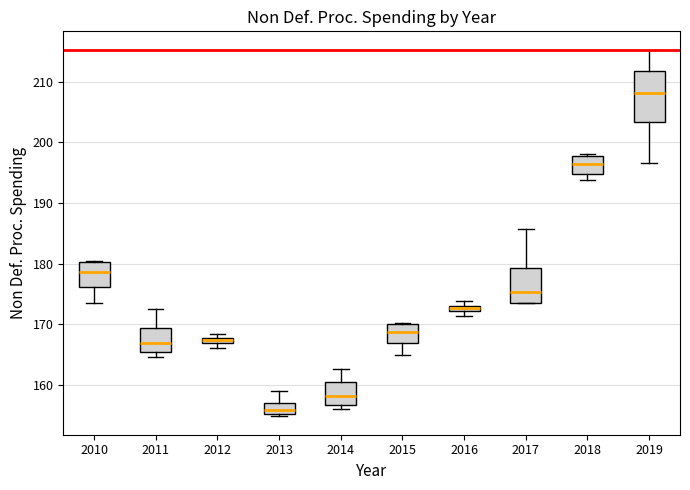

Comparing the boxes themselves (not the whiskers), which one is the tallest?

2019